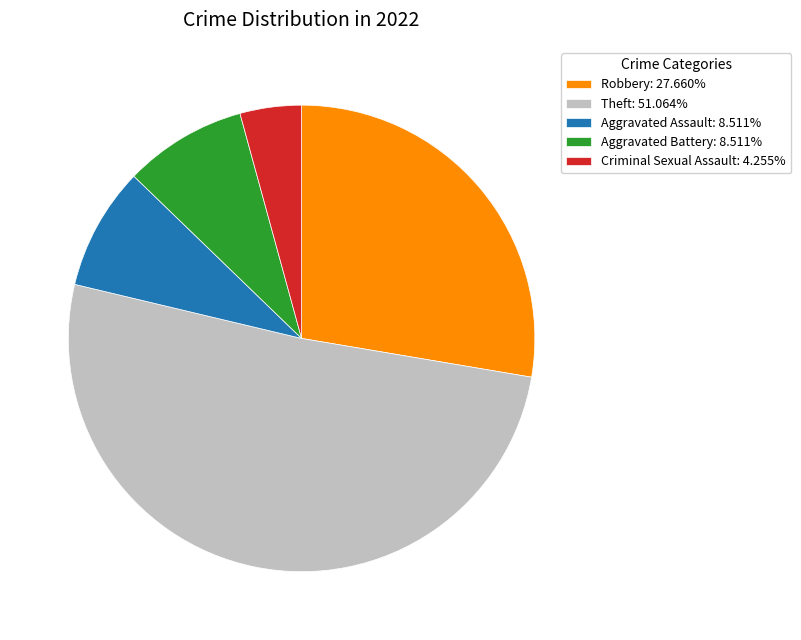

Approximately how many times larger is the value at Aggravated Assault: 8.511% compared to Aggravated Battery: 8.511%?

1.0